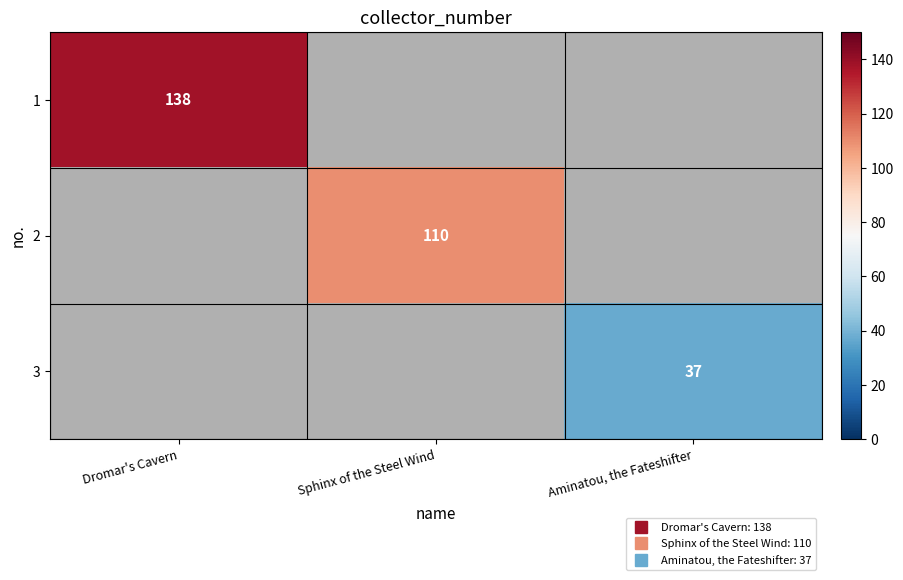

At which label is 1 closest to 138?

Dromar's Cavern